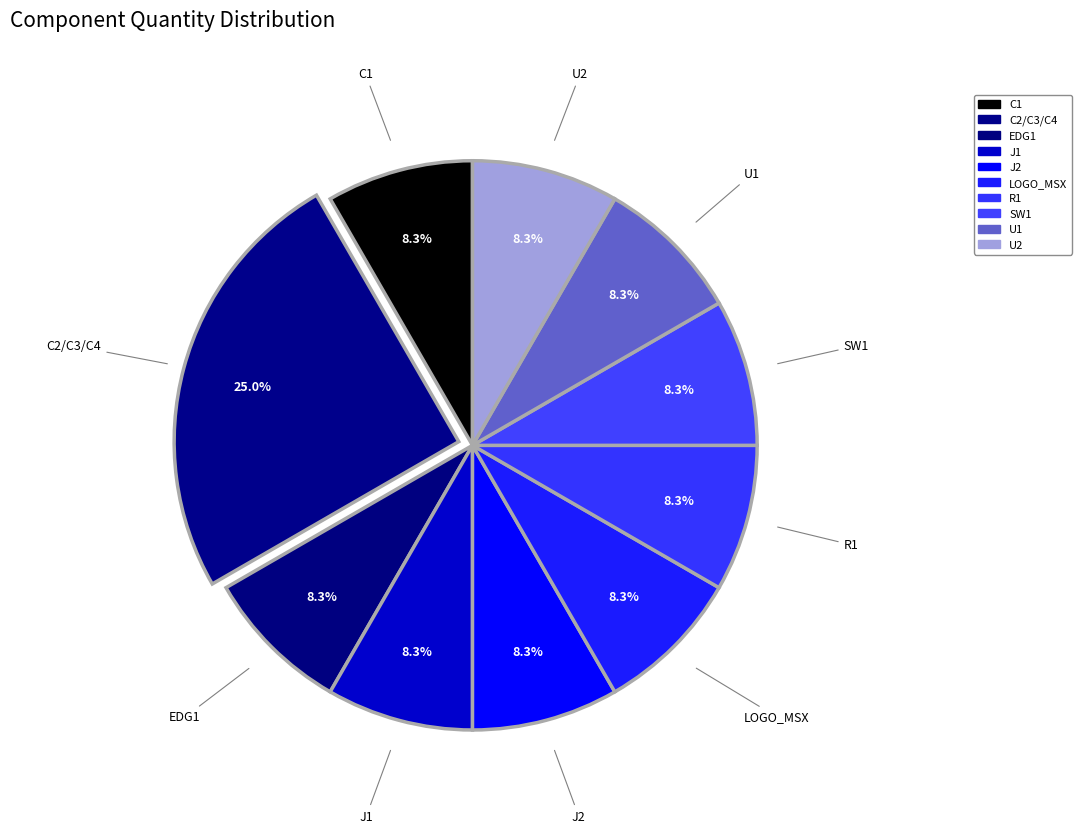

How many slices are in this pie chart?

10